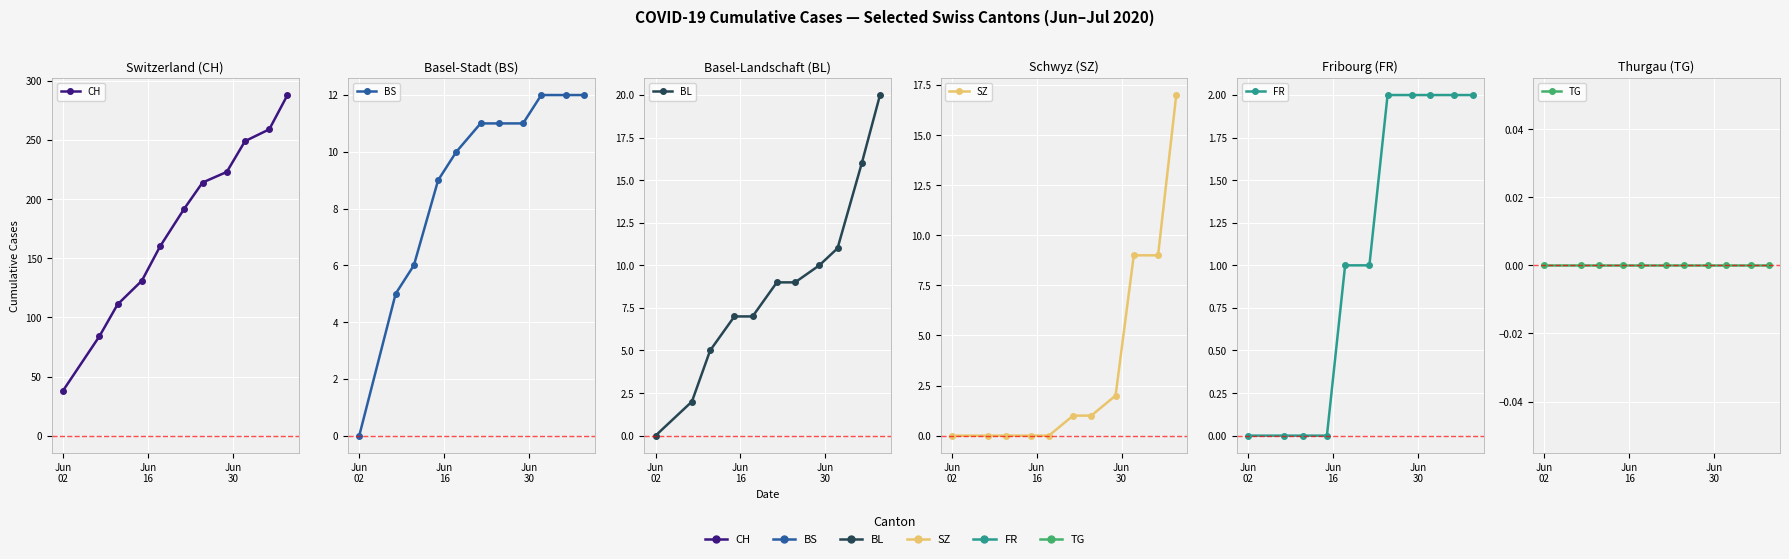

True or false: BL and TG intersect in this chart.

False